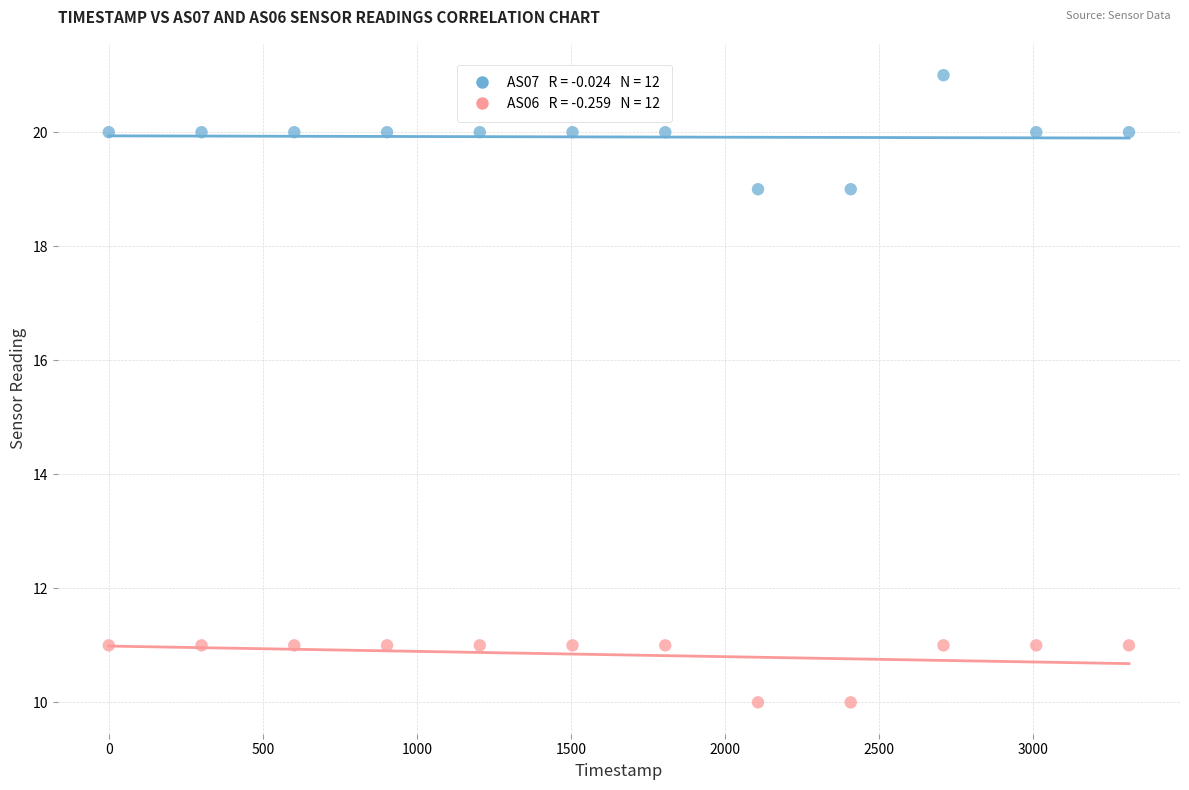

Across all data points, what is the range of Y values (max minus min)?

11